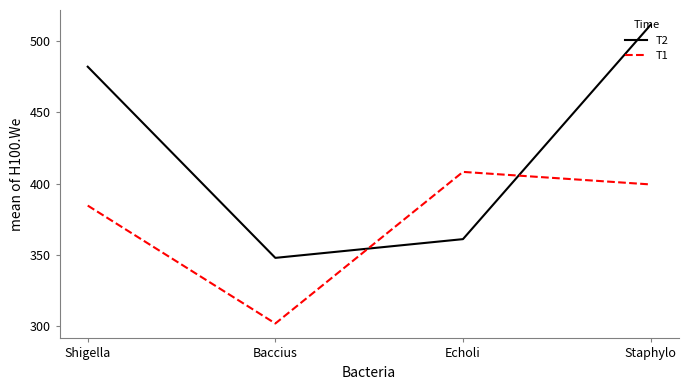

At which label is T2 closest to 429?

Shigella